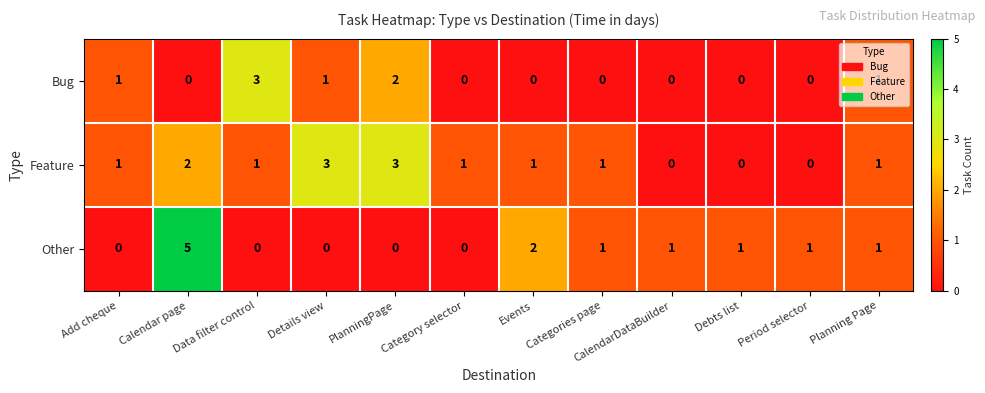

Count the Bug values in the range 0 to 1.

10